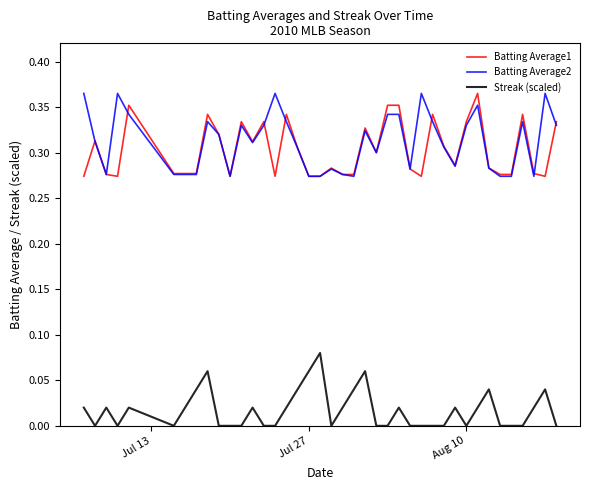

True or false: Batting Average2 and Streak (scaled) cross at least once.

False